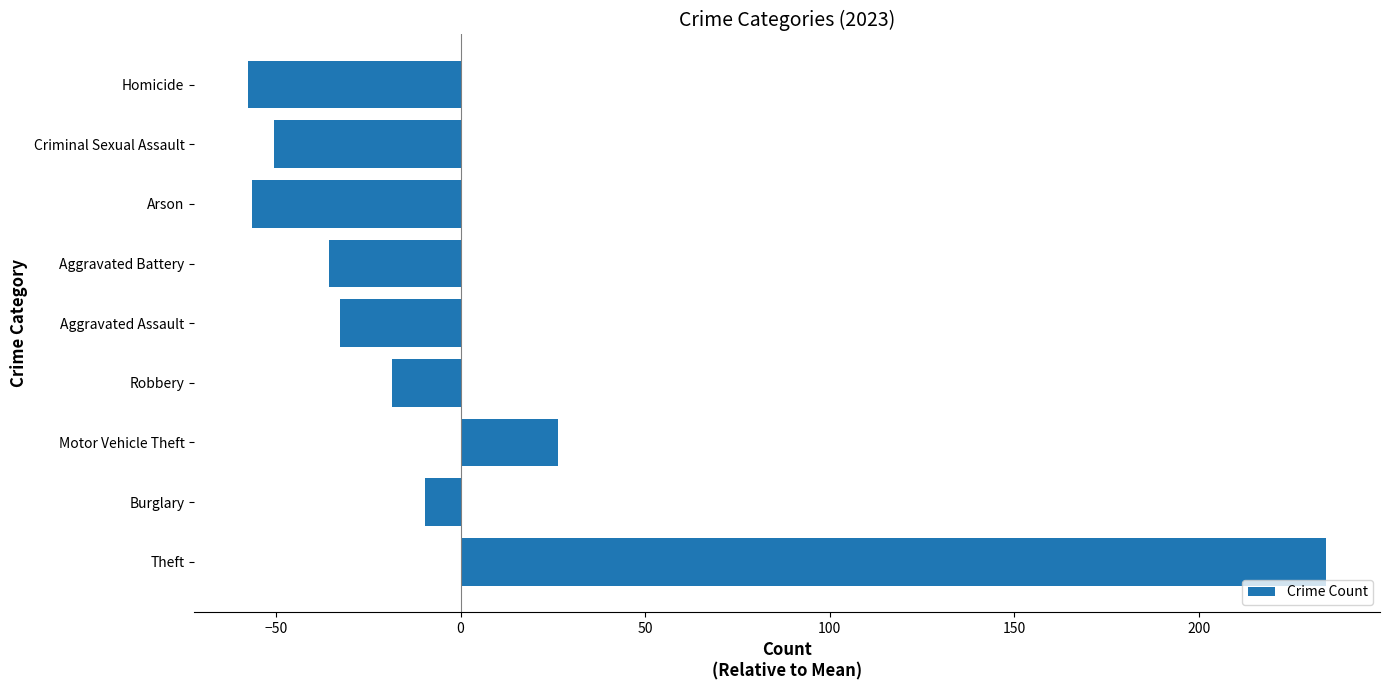

What value does the data have at Robbery?

-18.6